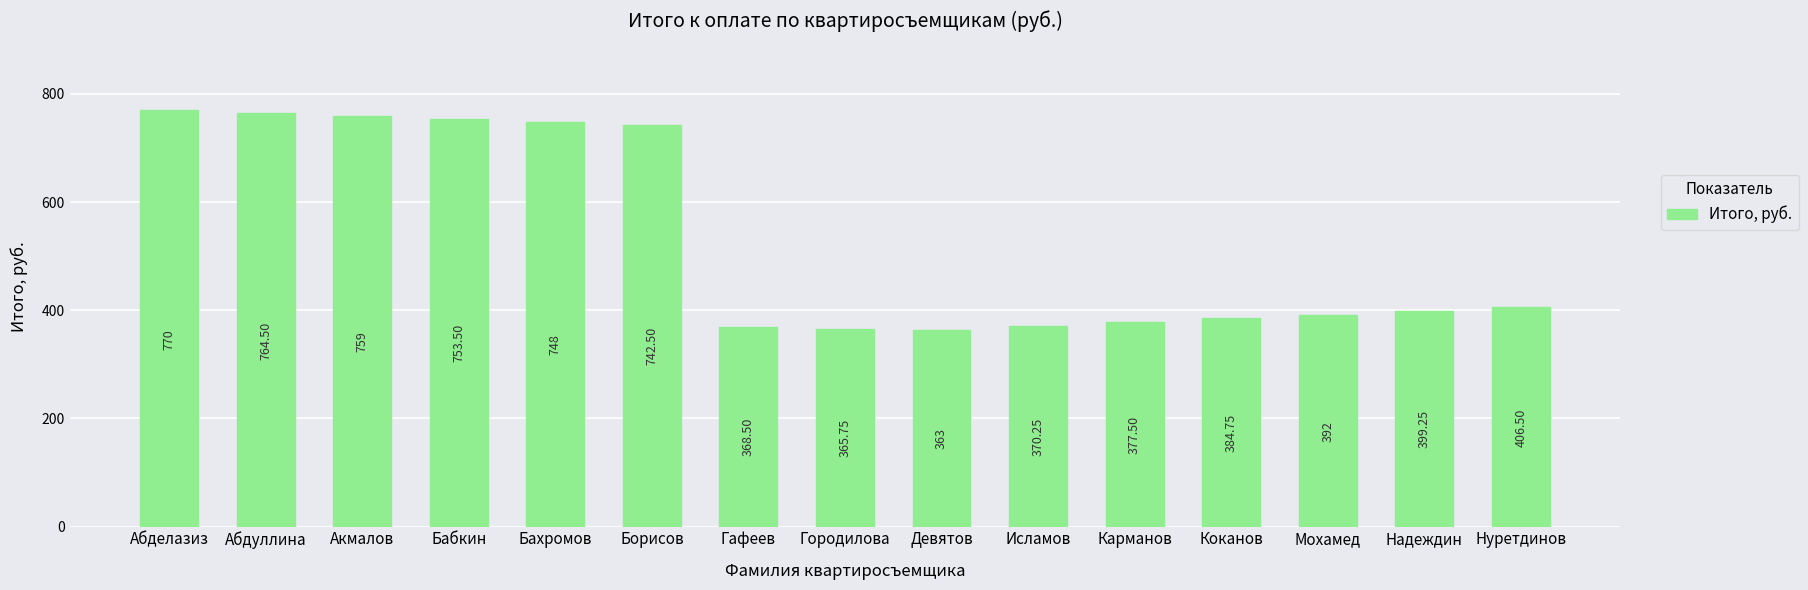

What is the label of the 2nd bar from the right?

Надеждин